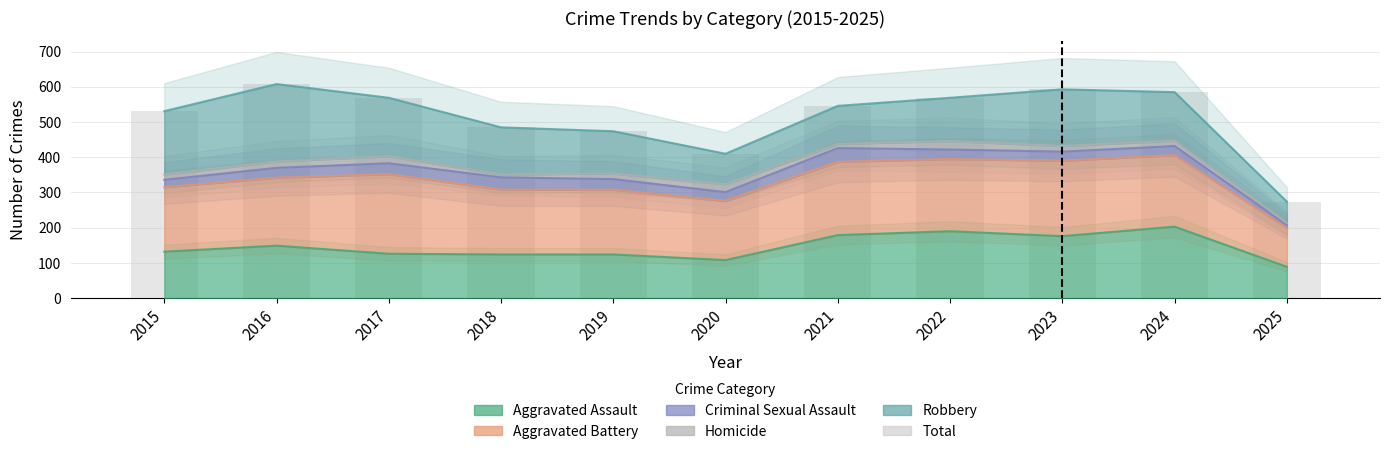

Which has a higher value, 2020 or 2025?

2020